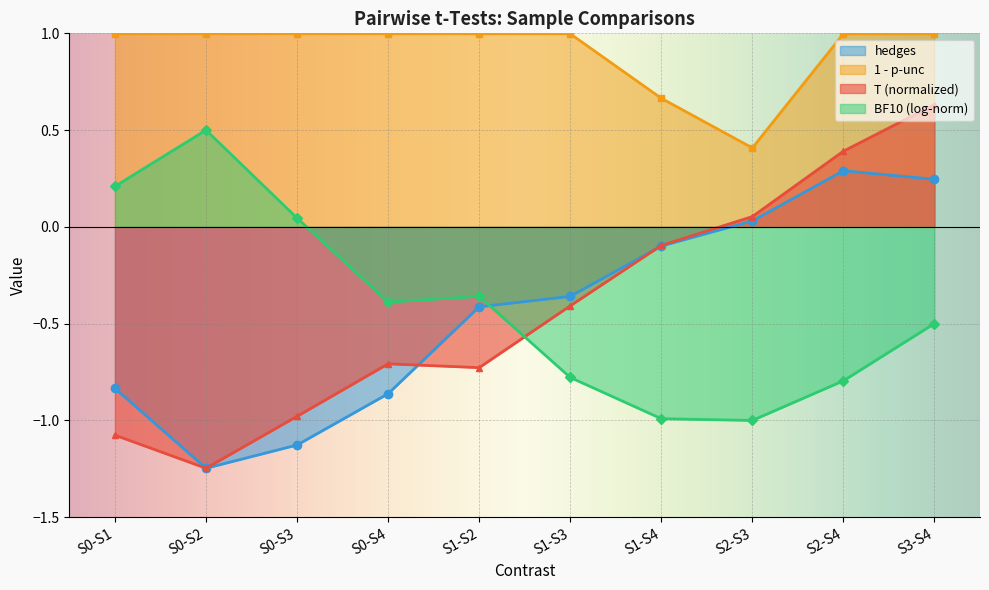

The hedges series shows -0.4 at S1-S2. True or false?

True